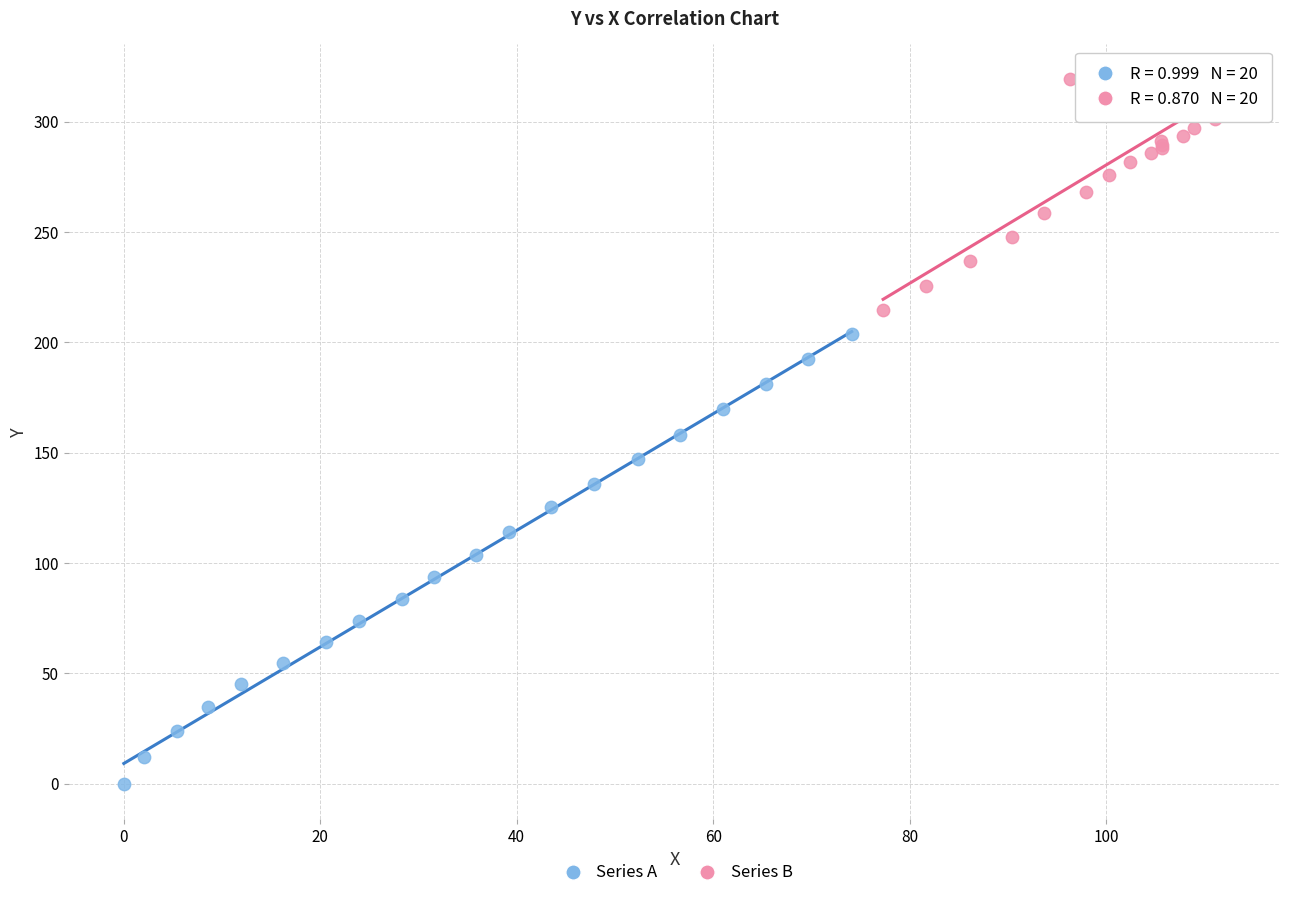

Which series reaches the minimum Y coordinate?

Series A